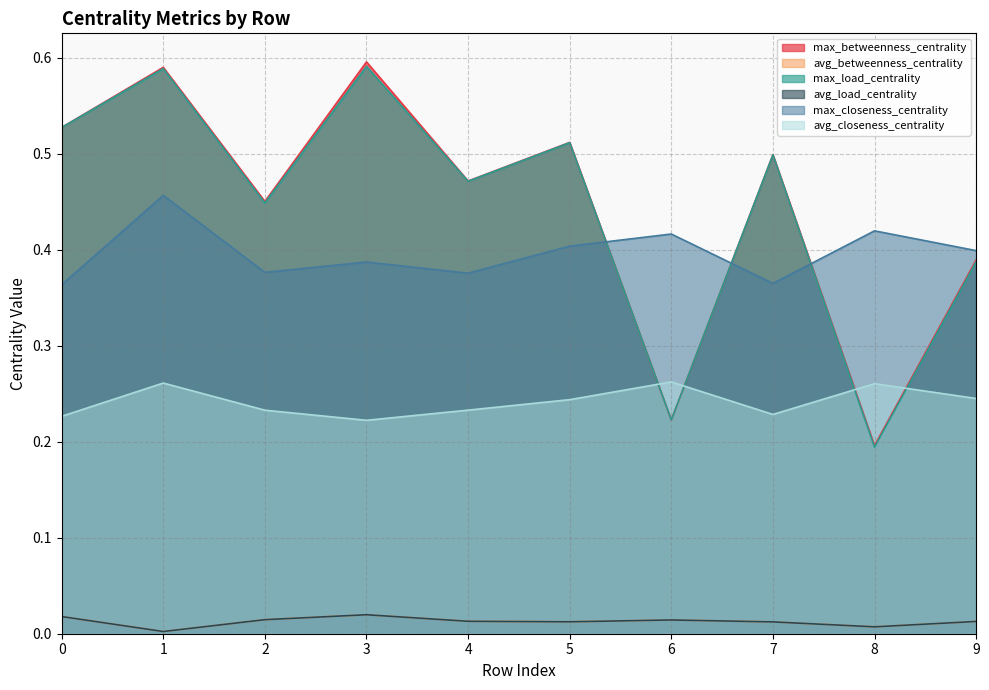

True or false: avg_closeness_centrality has more than 2 points higher than both neighbors.

True